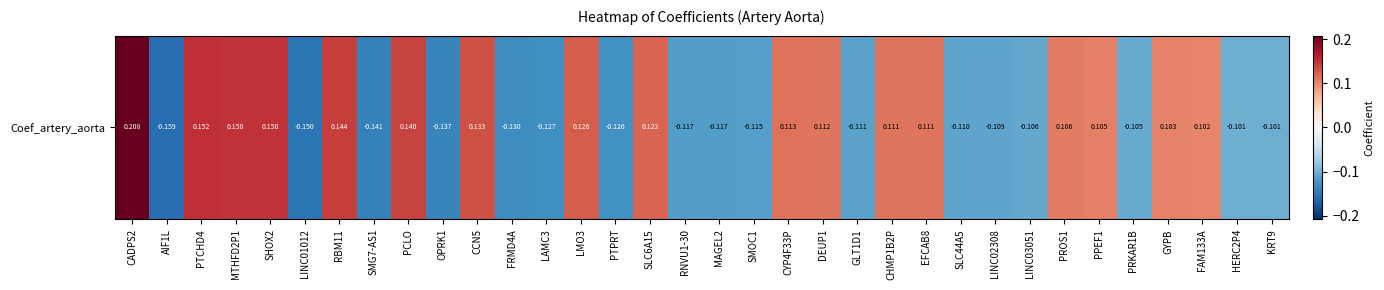

Between LINC01012 and SHOX2, which is larger?

SHOX2